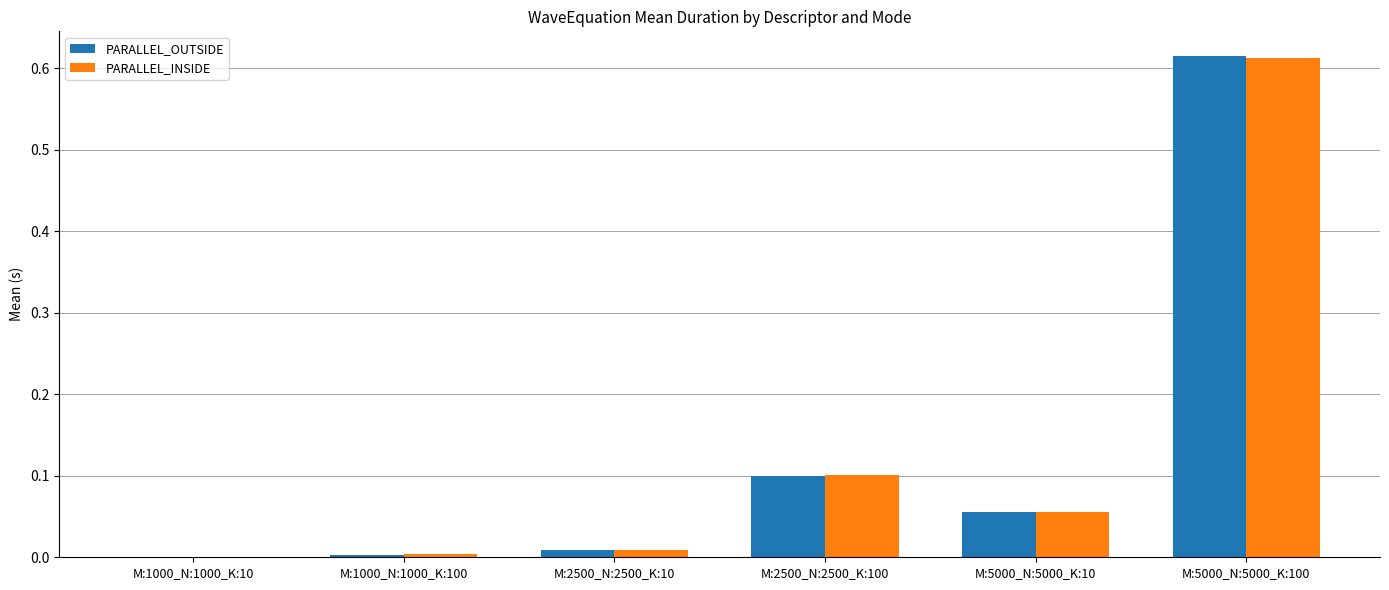

What is the sum of all PARALLEL_INSIDE values?

0.8